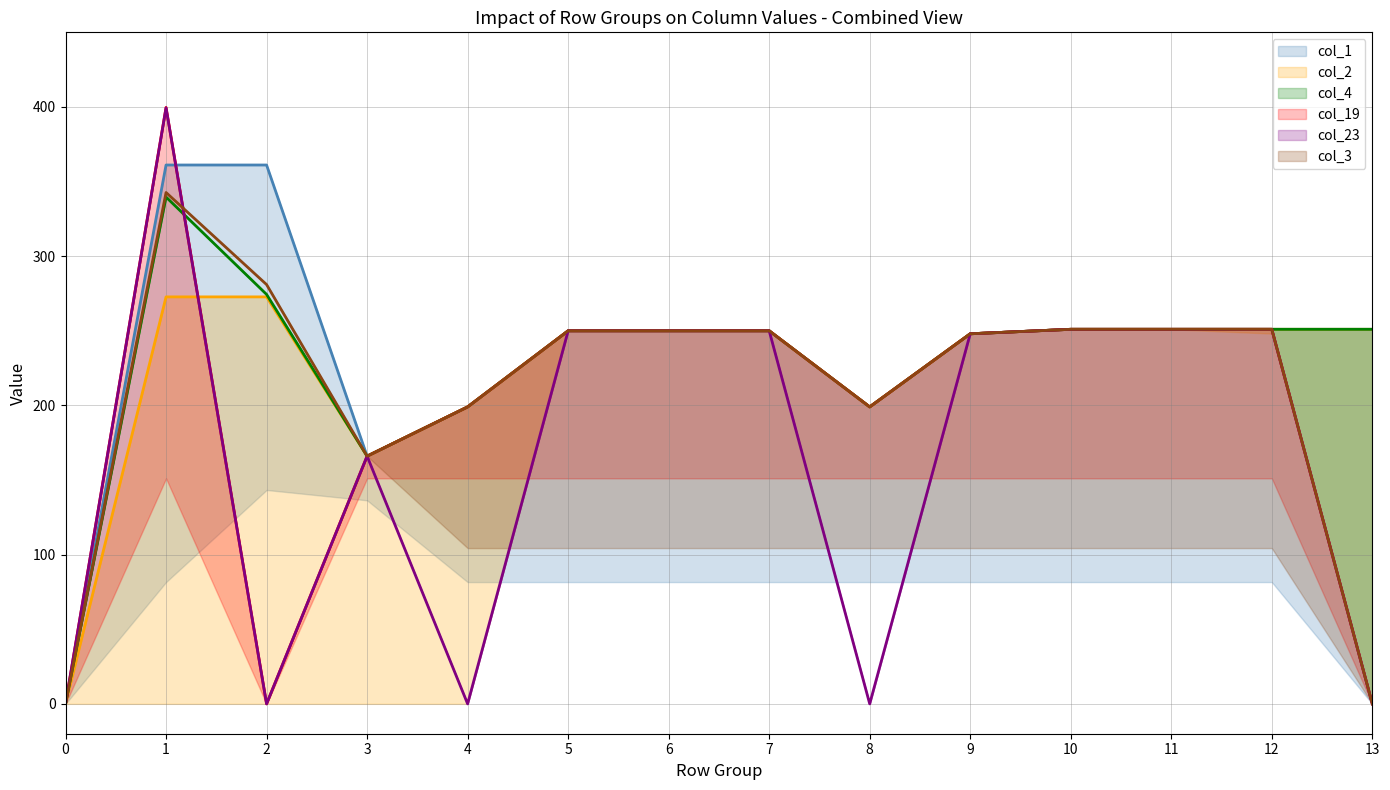

List the series in order of their peak value, lowest first.

col_2, col_4, col_3, col_1, col_23, col_19